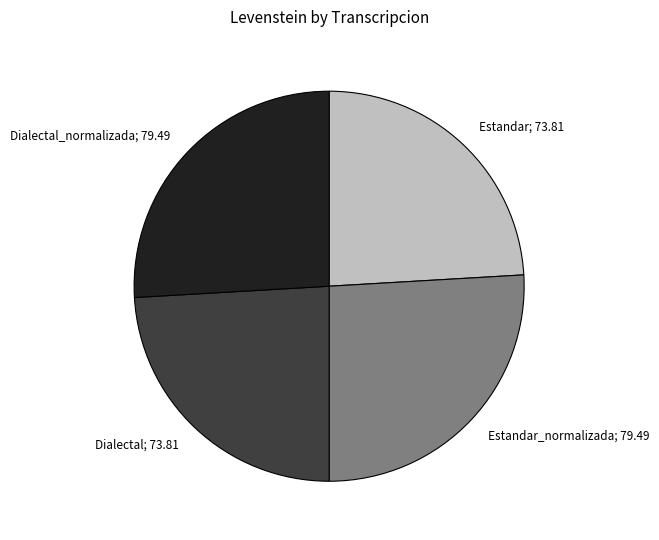

Is there a majority slice in this chart?

No